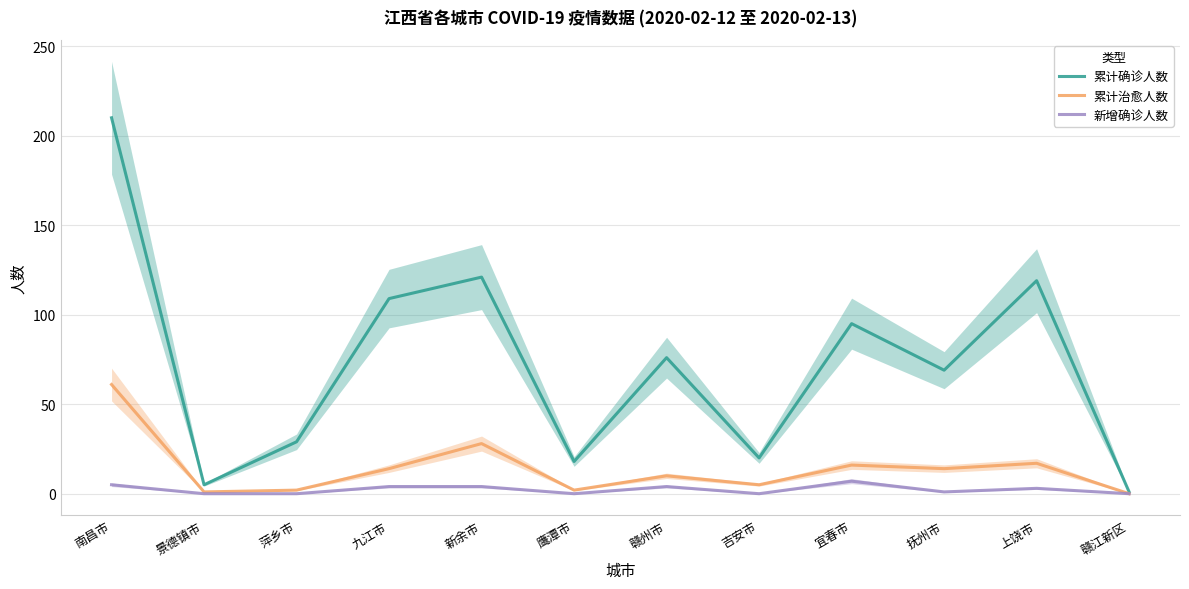

What is the label of the 12th point from the right?

南昌市